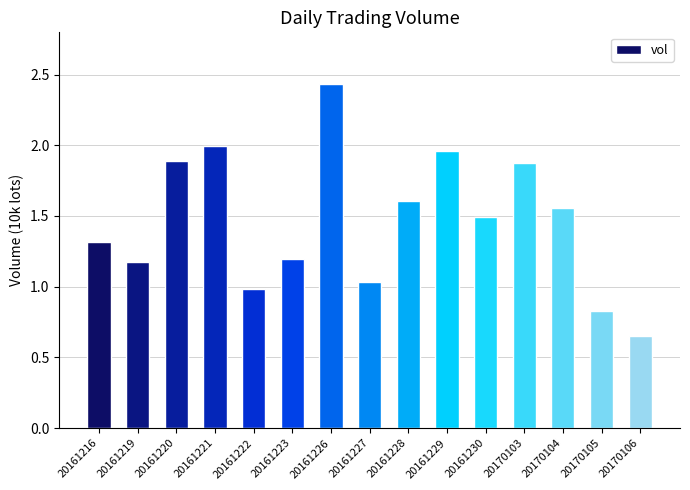

What is the change in value from 20161221 to 20161230?

-0.5